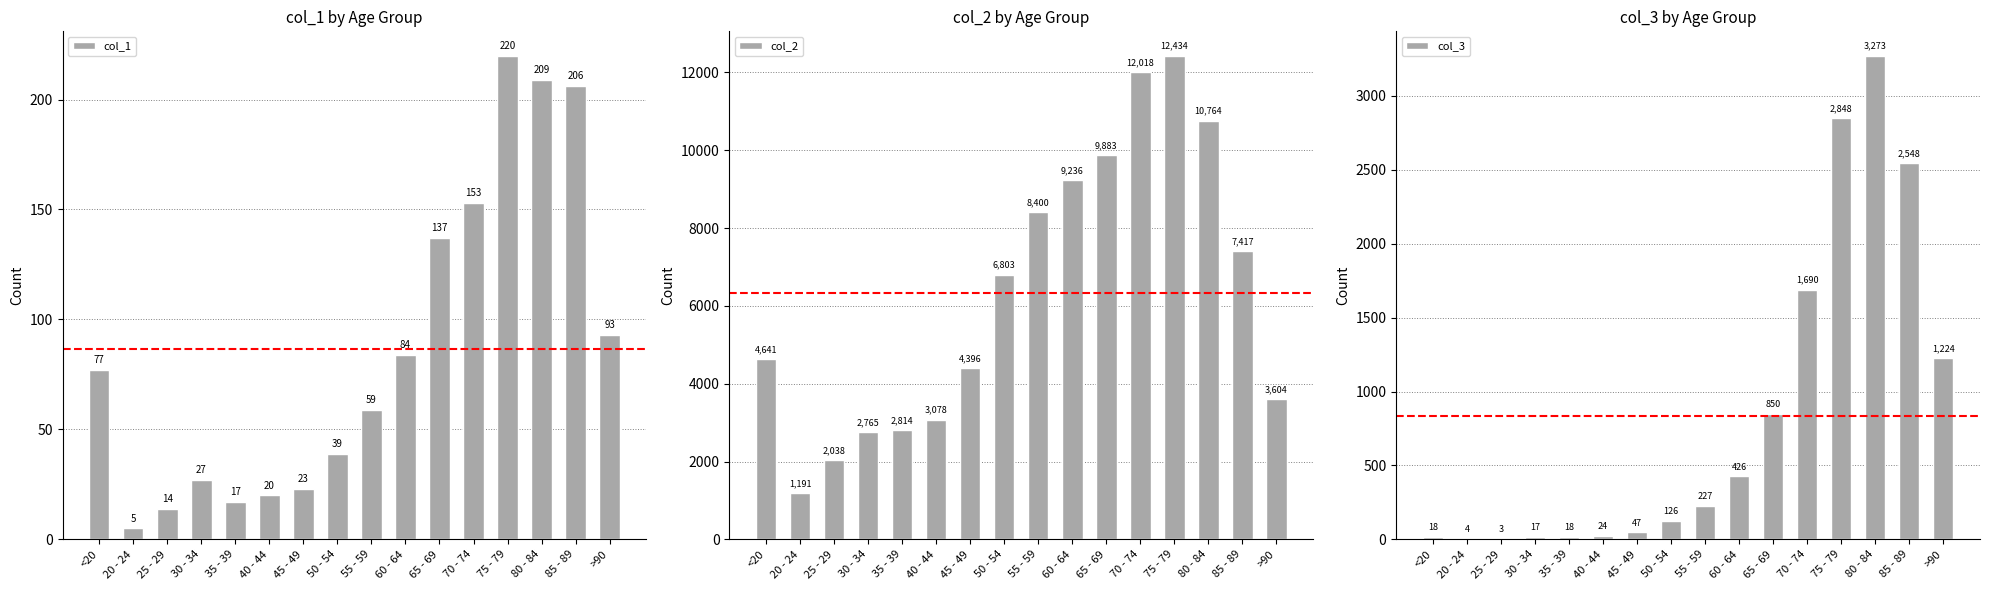

Reading left to right, extract all data points from this chart.

col_1: 77	5	14	27	17	20	23	39	59	84	137	153	220	209	206	93
col_2: 4641	1191	2038	2765	2814	3078	4396	6803	8400	9236	9883	12018	12434	10764	7417	3604
col_3: 18	4	3	17	18	24	47	126	227	426	850	1690	2848	3273	2548	1224